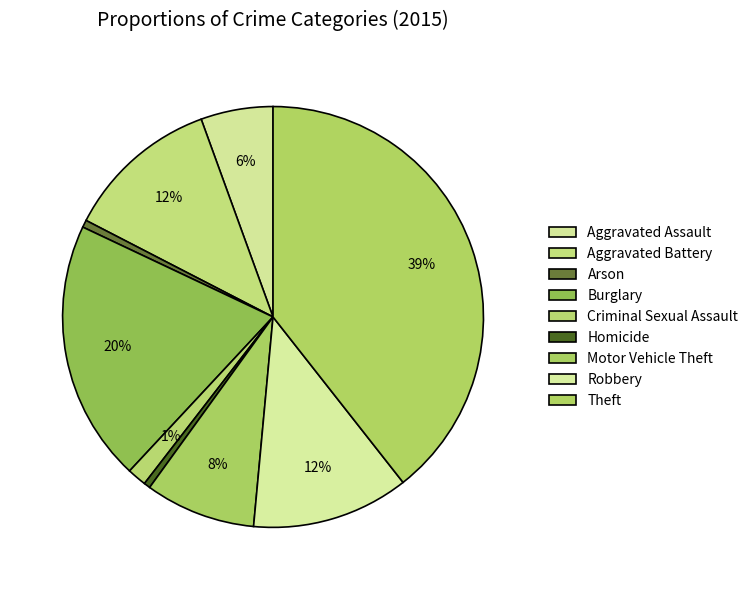

How many segments does this pie chart have?

9